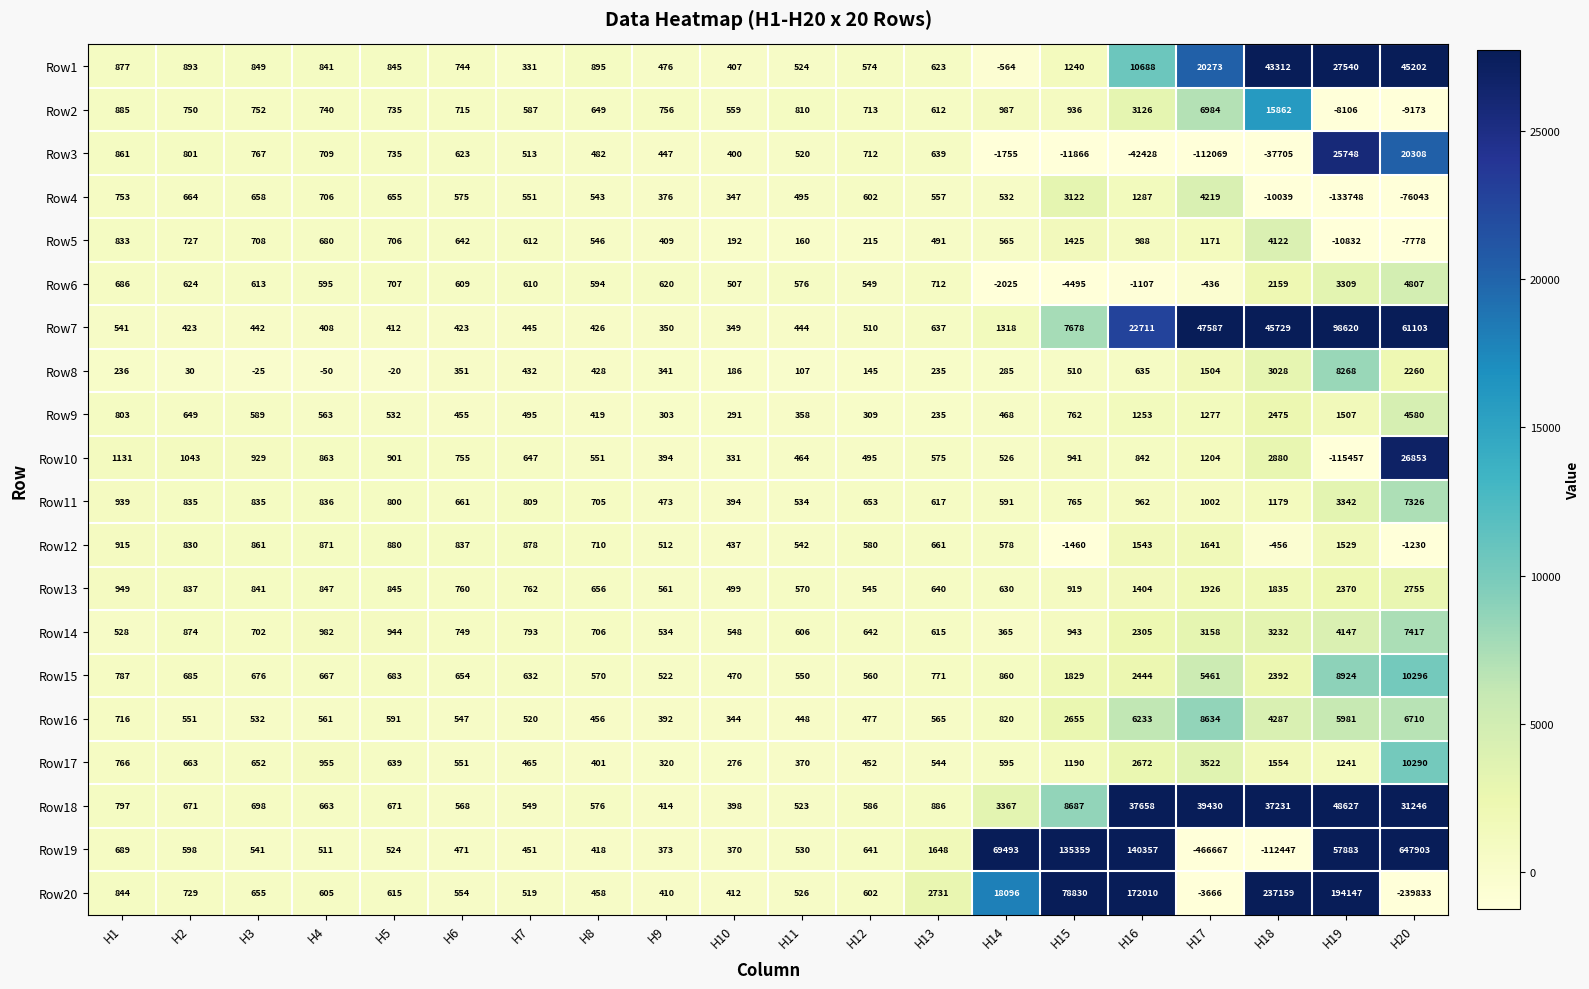

The Row18 series shows 37231 at H18. True or false?

True